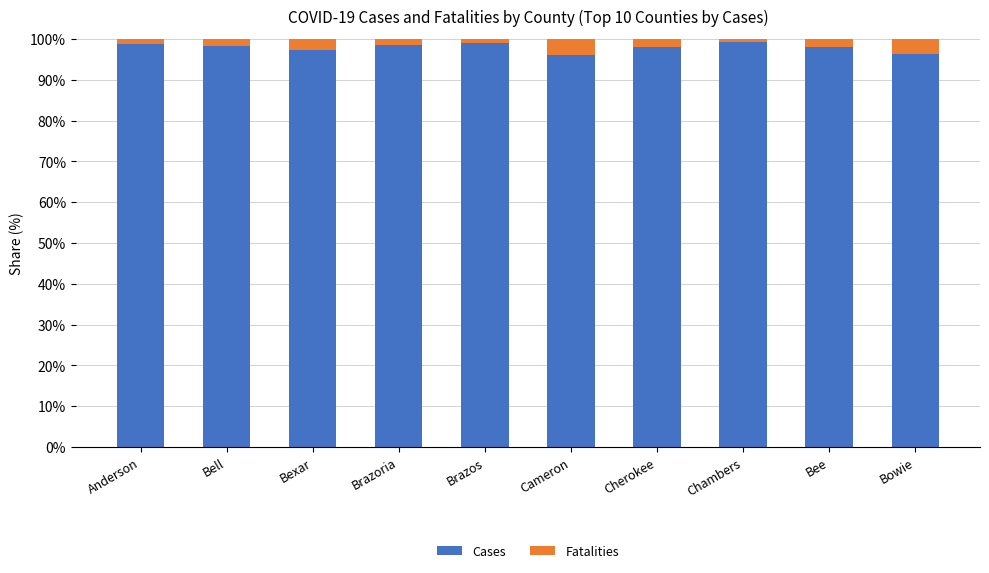

The value of Cases at Bee is 44.9. True or false?

False